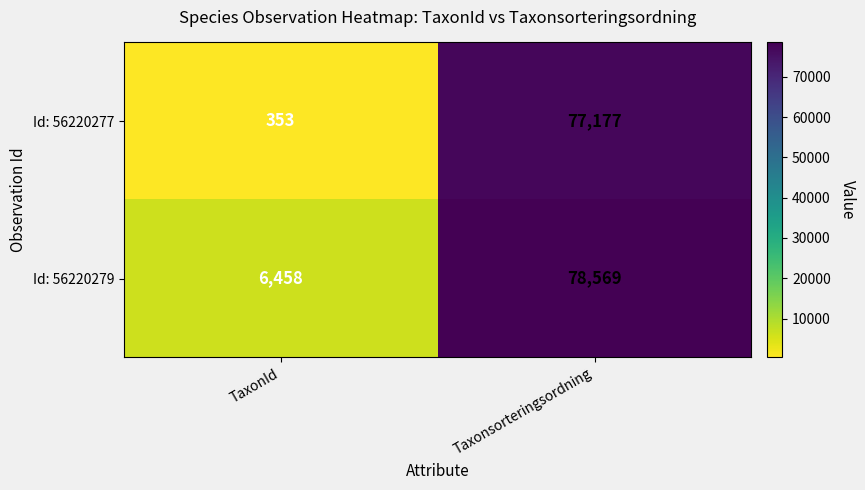

Read the Id: 56220277 value at TaxonId, to the nearest 50.

350